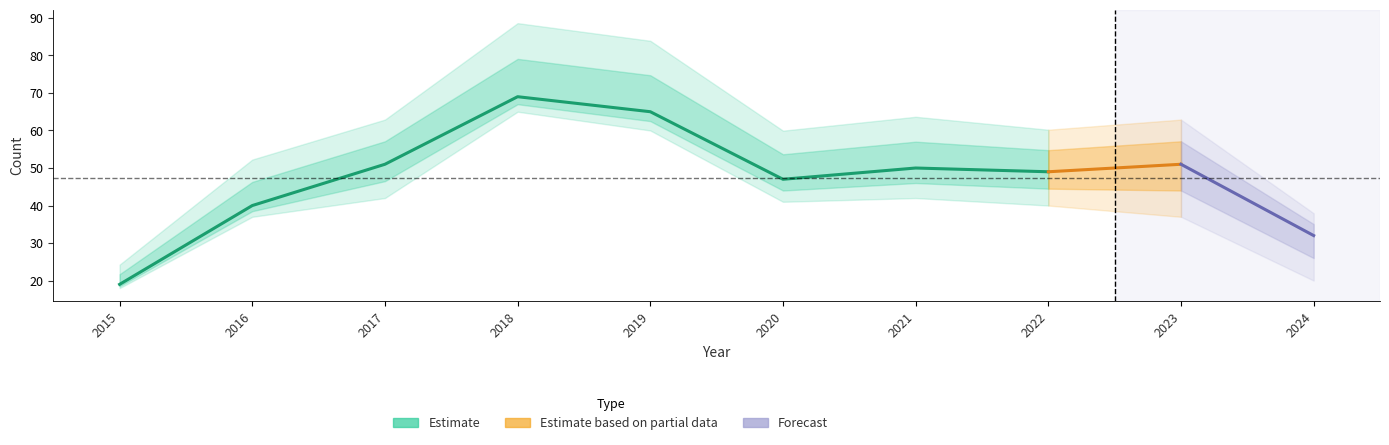

Is this an area chart (filled region under the line)?

No